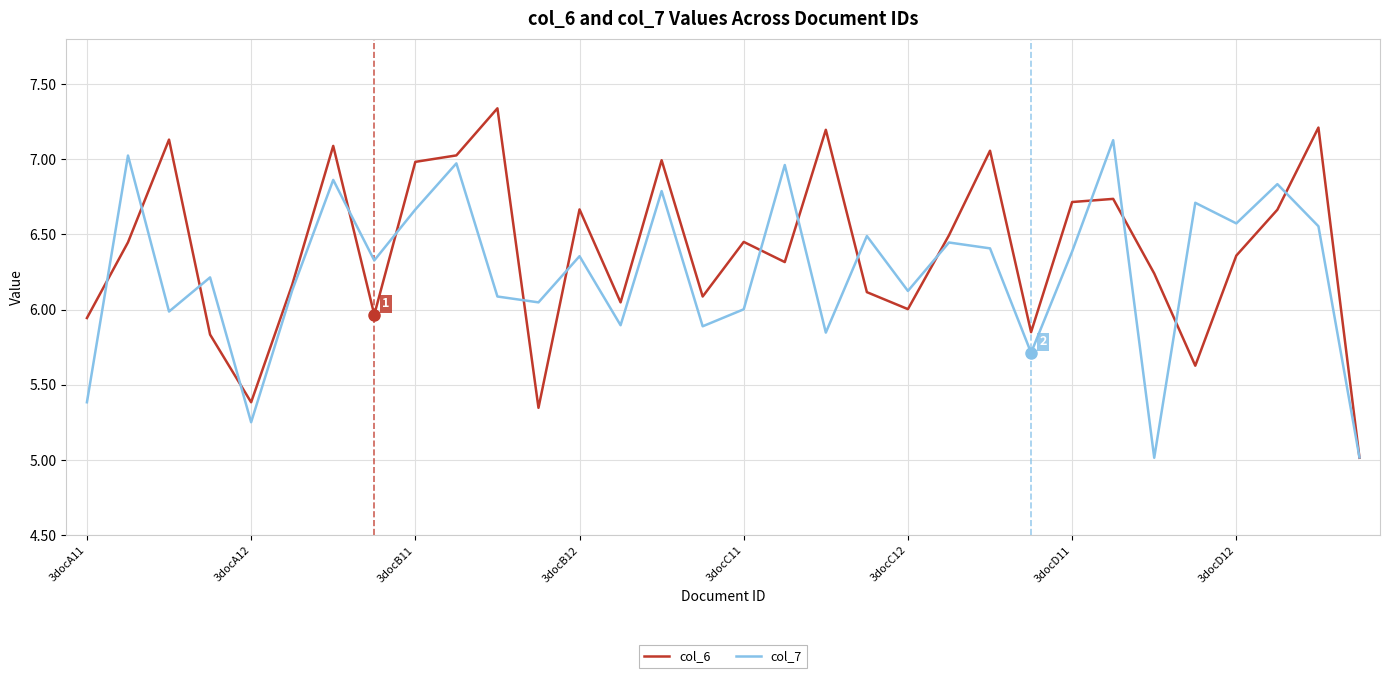

In col_6, how many points are higher than both neighbors (excluding endpoints)?

10